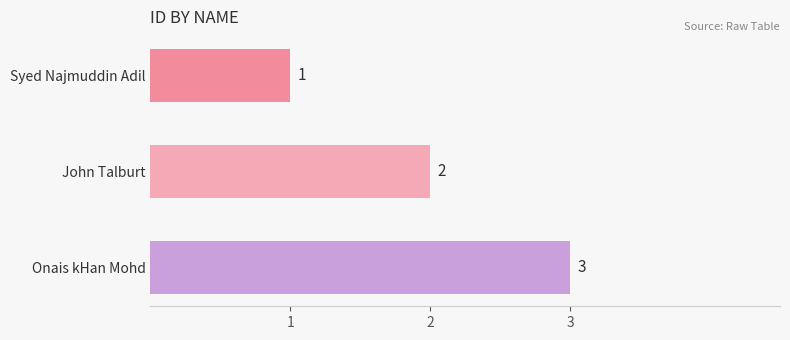

Rank the categories by value from lowest to highest.

Syed Najmuddin Adil, John Talburt, Onais kHan Mohd